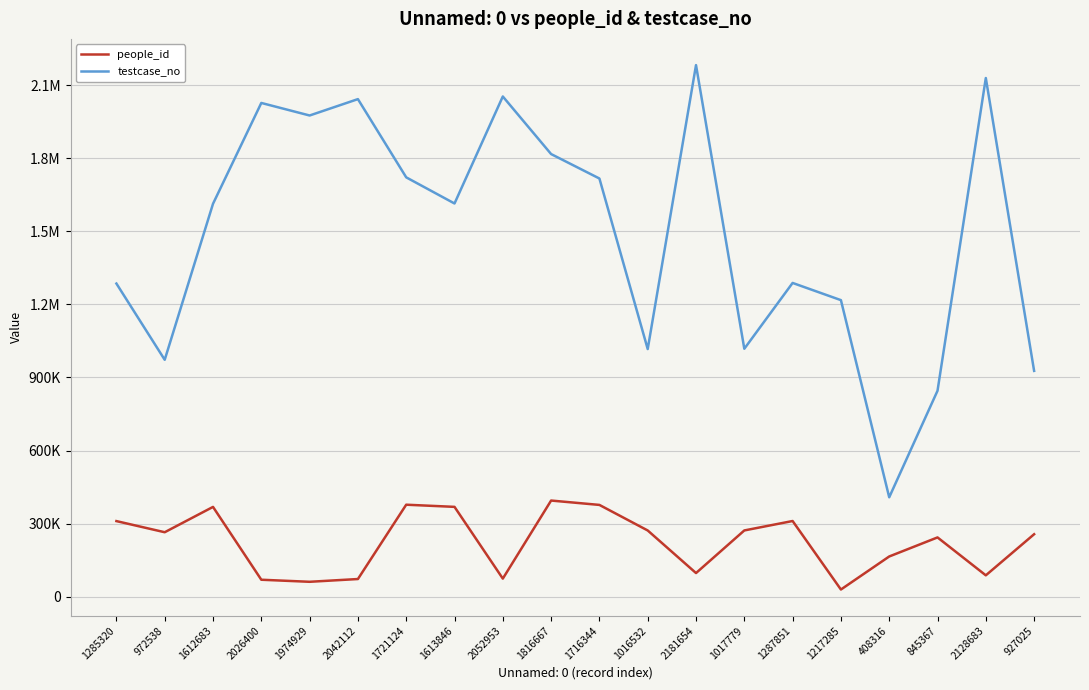

What is the label of the 16th point from the left?

1217285